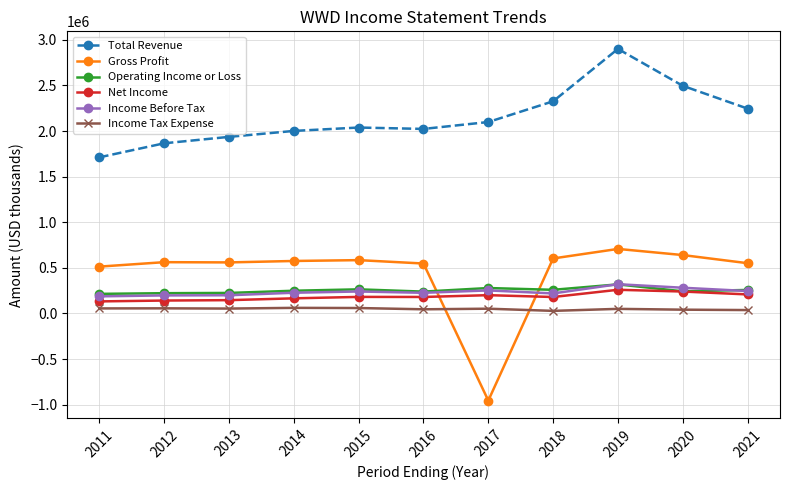

Is the value of Total Revenue at 2014 greater than the value of Income Tax Expense at 2018?

Yes